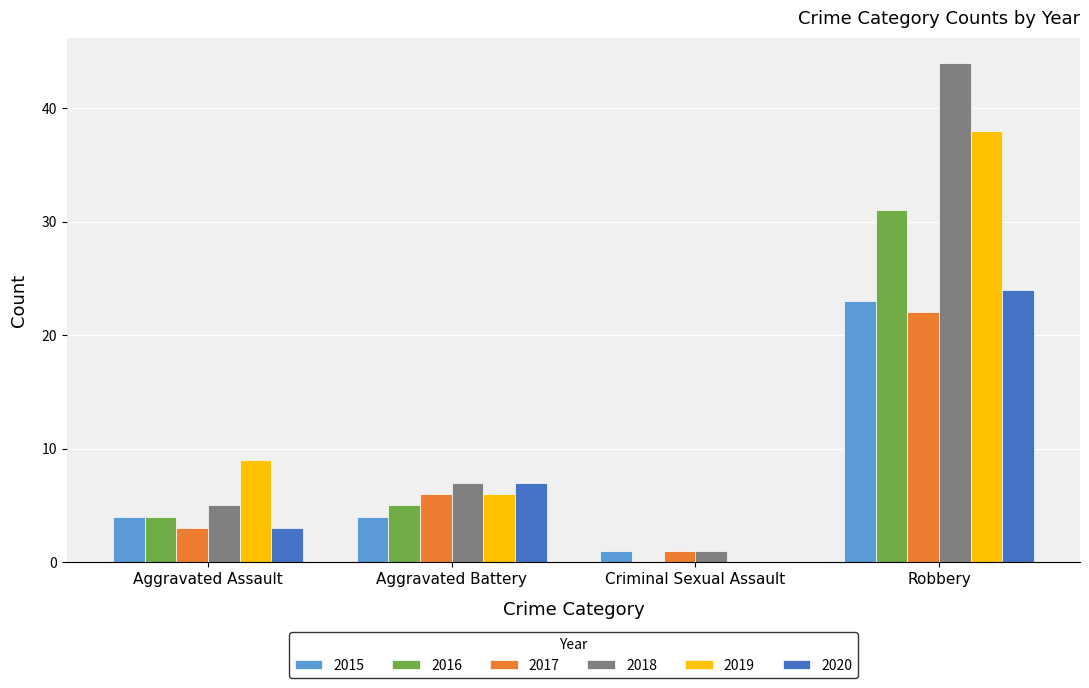

The 2018 series shows 10 at Aggravated Battery. True or false?

False